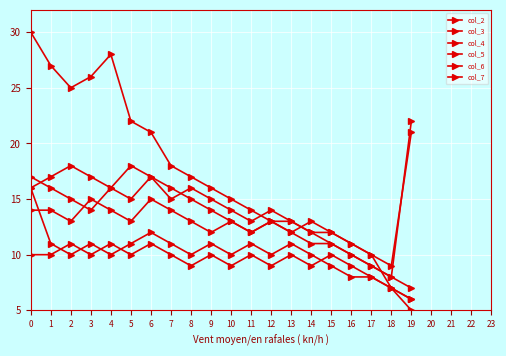

How many intersections are there between col_6 and col_5?

1